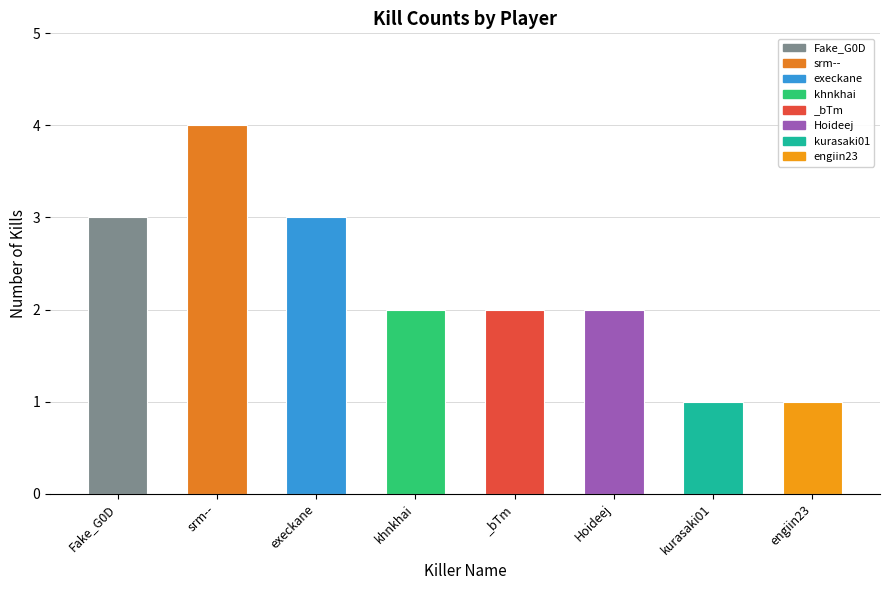

Reading right to left, list all the values displayed in this chart.

1	1	2	2	2	3	4	3